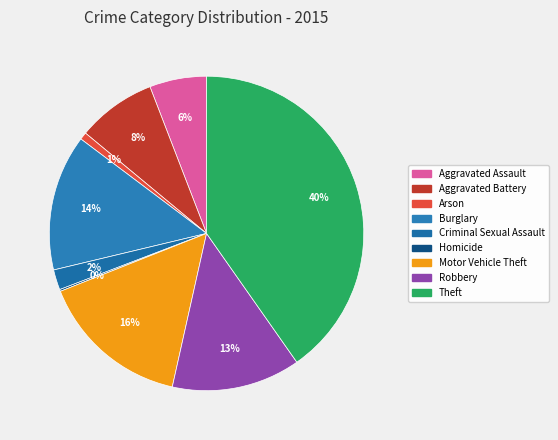

Does Arson account for over 50% of the chart?

No